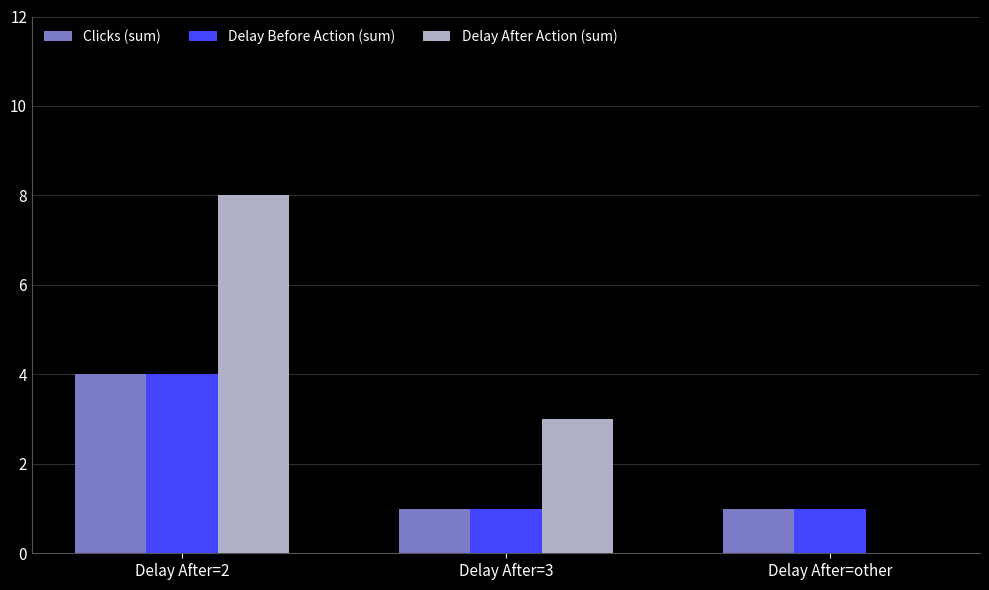

Does the chart contain stacked bars?

No